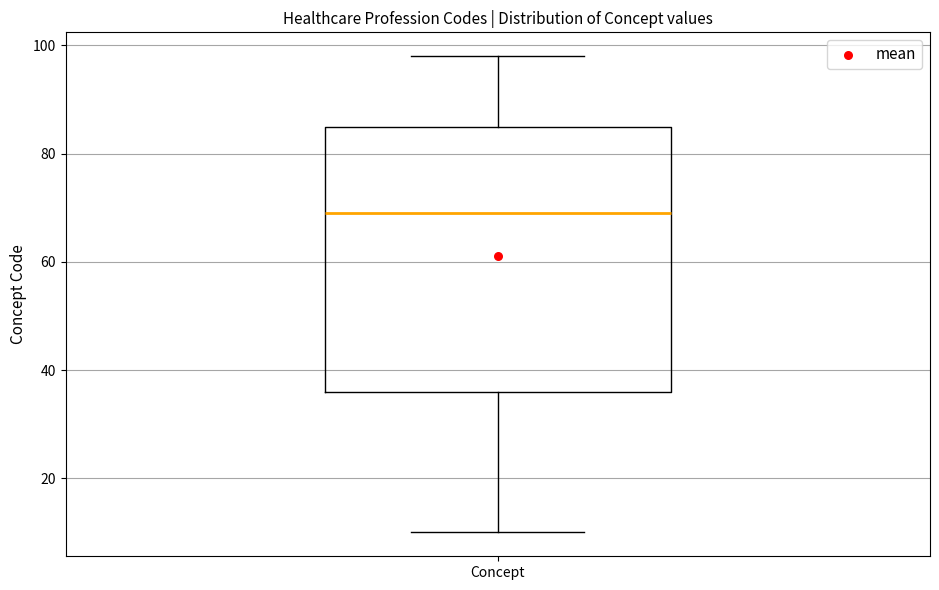

Where is the upper edge of the box for Concept on the y-axis? The values are not printed on the chart, so give them approximately, as read against the axis.

86